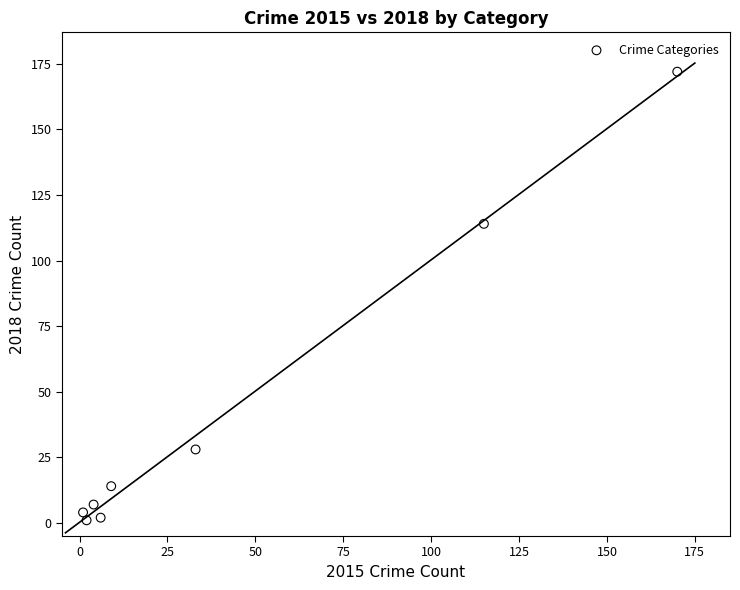

What Y value in the scatter plot is closest to 86?

114